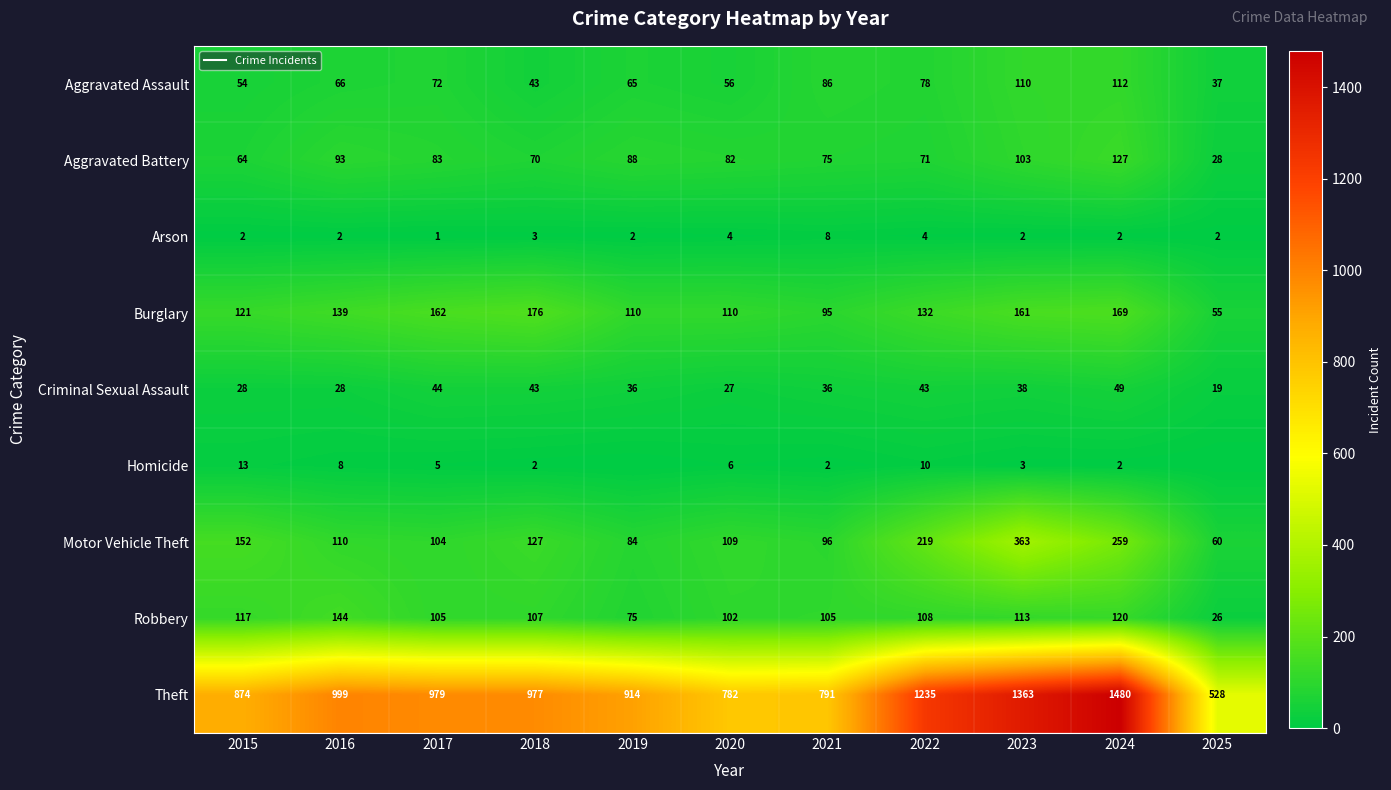

True or false: Robbery has a value of 113 at 2023.

True